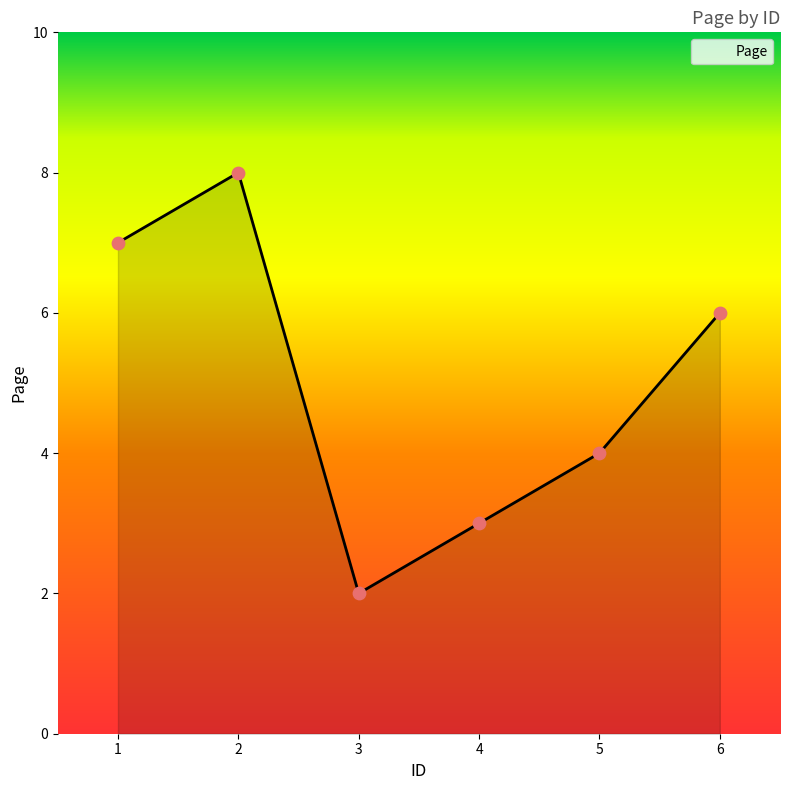

What is the change in value from 1 to 3?

-5